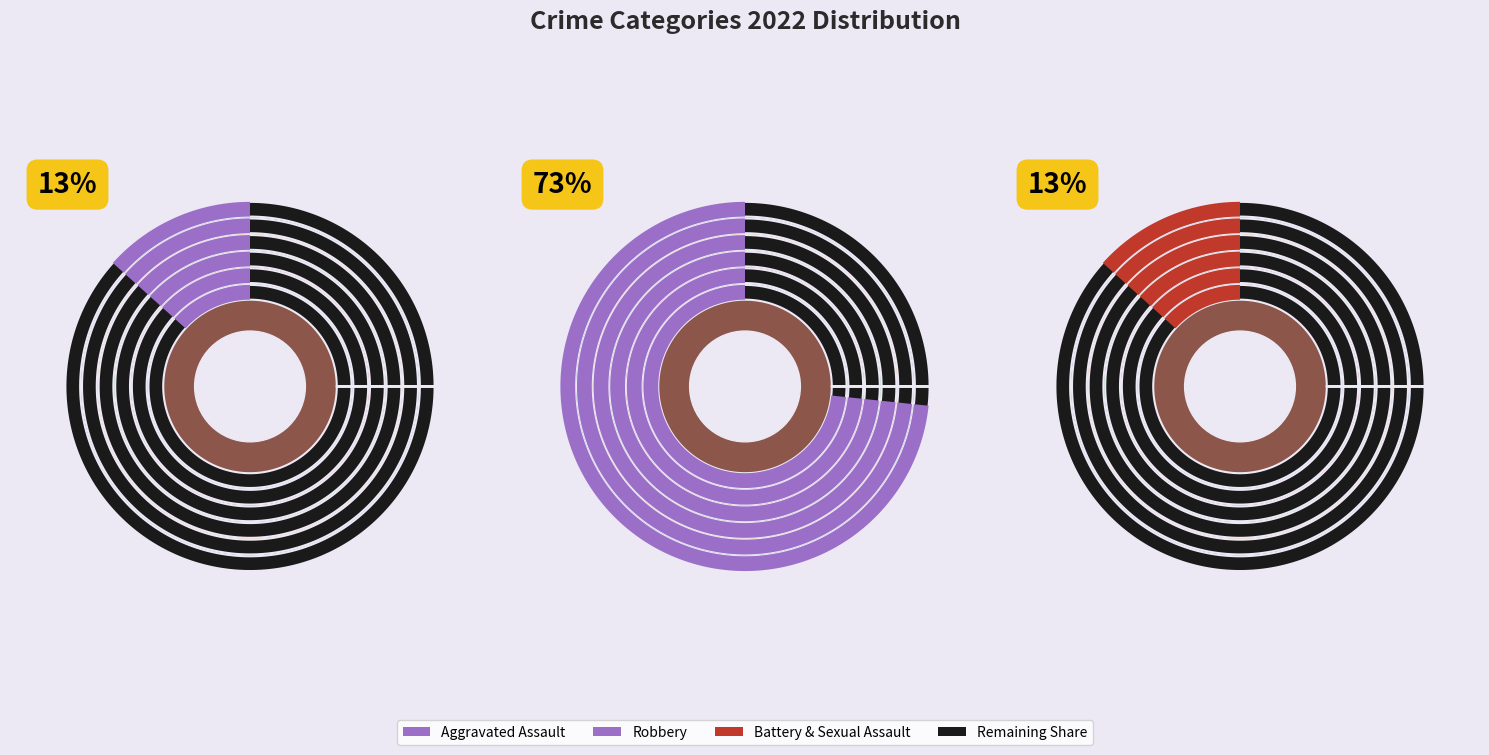

True or false: Aggravated Assault accounts for 13% of the total.

True